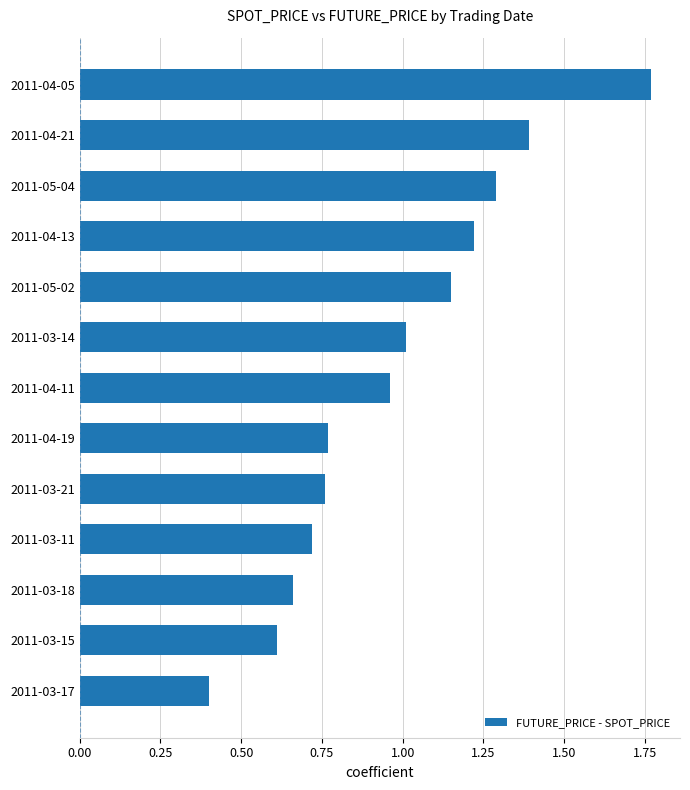

At which category does the chart reach its peak across all series?

2011-04-05